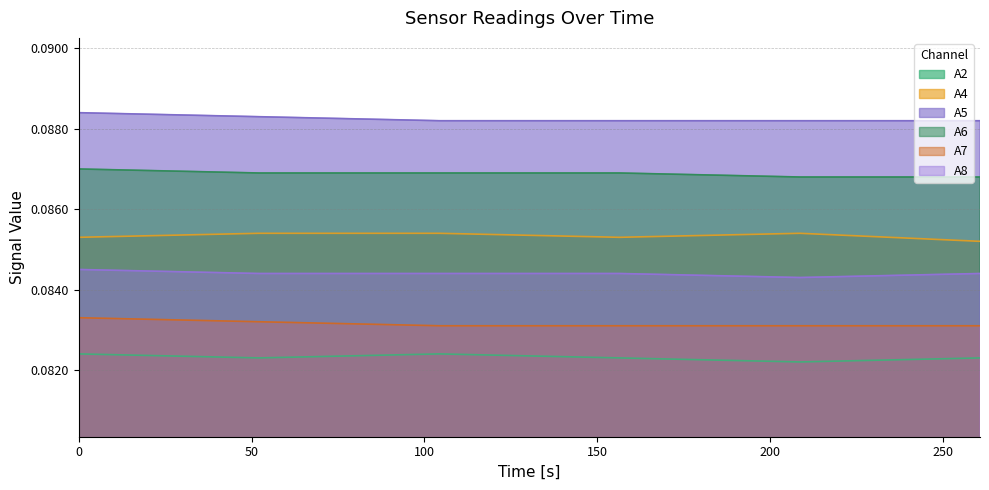

True or false: A8 and A2 intersect in this chart.

False